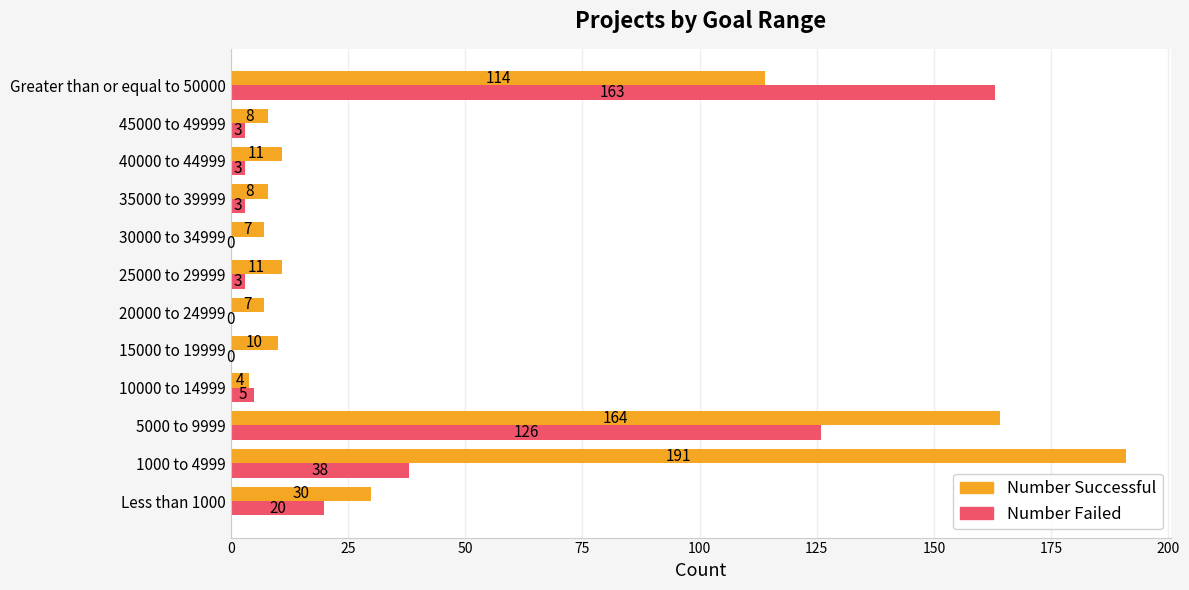

Which series changed the most between 1000 to 4999 and 35000 to 39999?

Number Successful